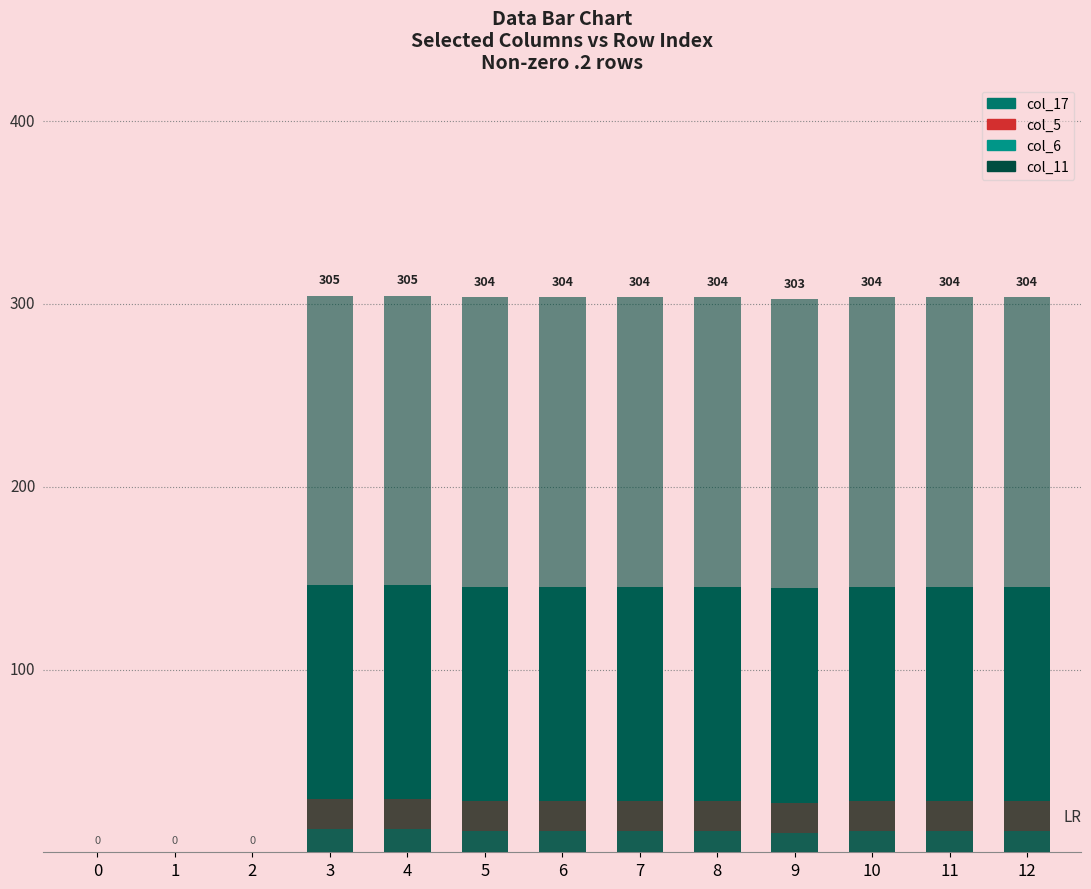

Which series changed the most between 0 and 7?

col_11